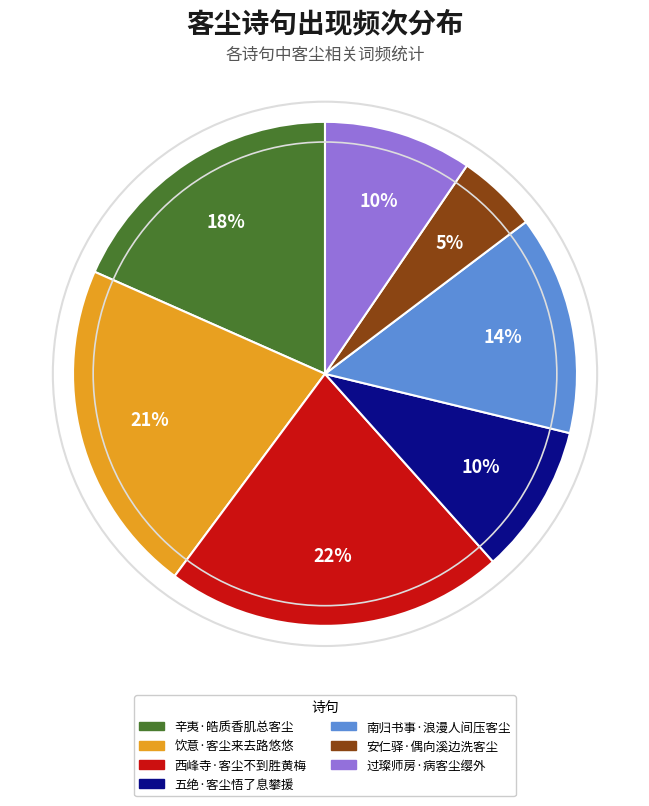

The 过璨师房·病客尘缨外 slice represents 15% of the pie. True or false?

False